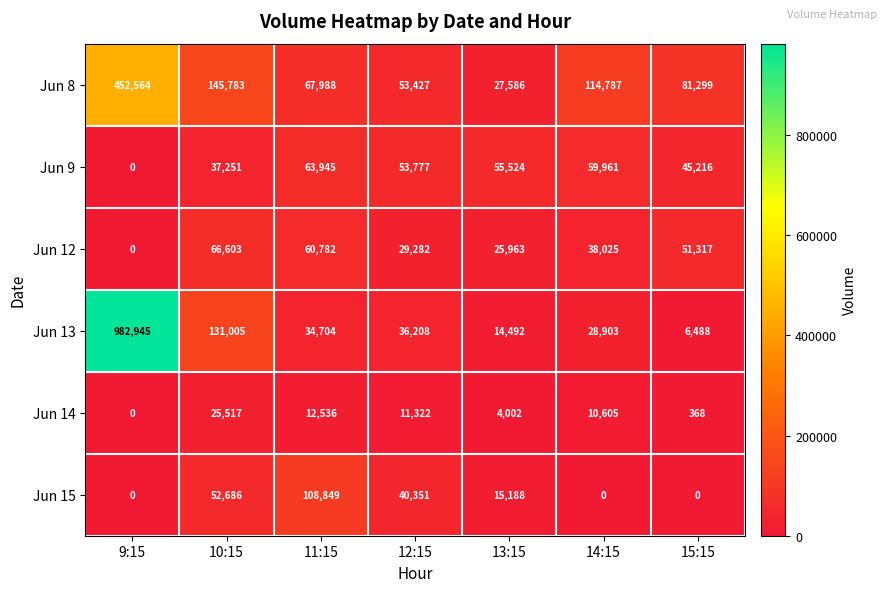

What is the maximum value shown in the chart?

982945